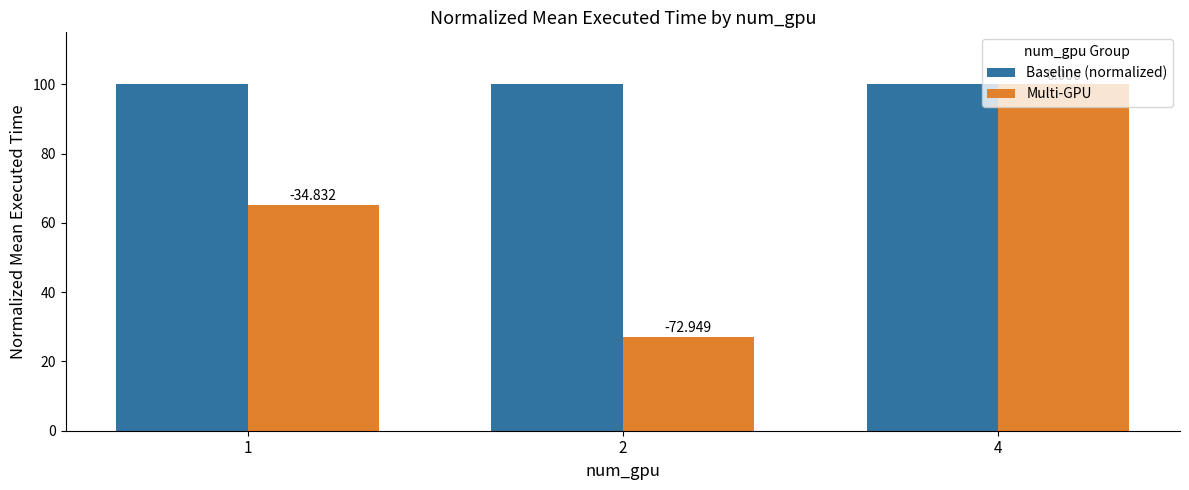

Rank the series by their maximum value, from lowest to highest.

Baseline (normalized), Multi-GPU